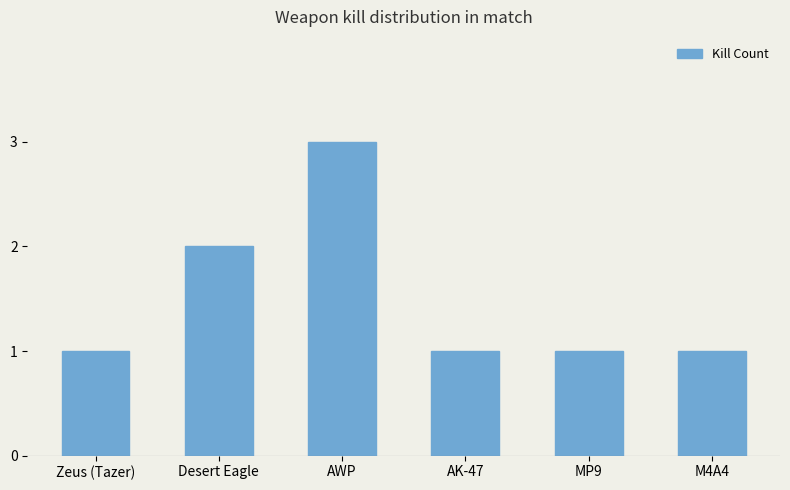

What is the maximum value shown in the chart?

3